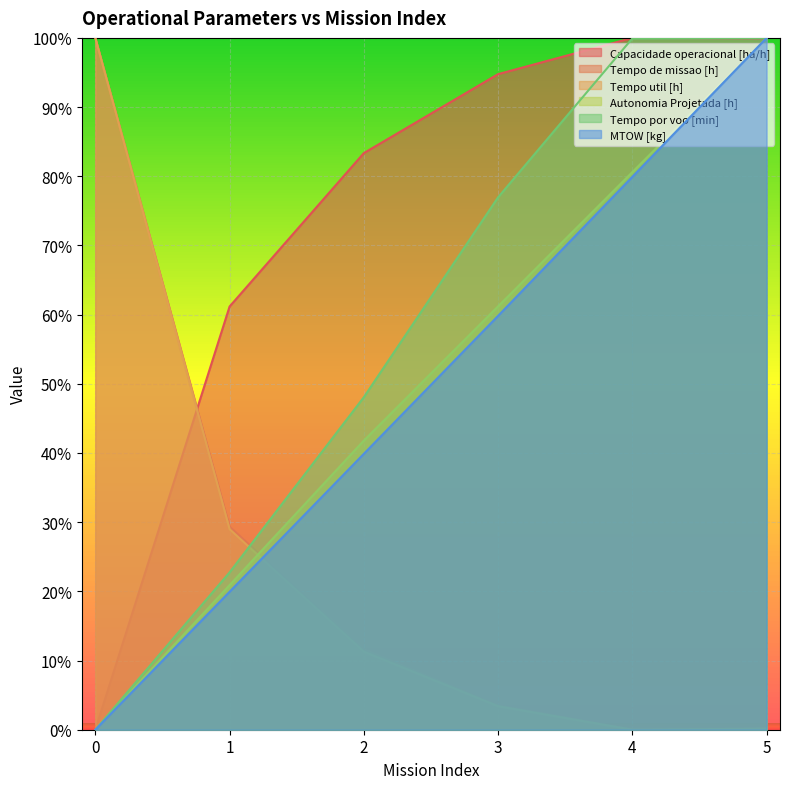

Reading right to left, transcribe all the data shown in this chart.

Capacidade operacional [ha/h]: 99.9	100.0	94.8	83.3	61.2	0.0
Tempo de missao [h]: 0.1	0.0	3.5	11.6	29.3	100.0
Tempo util [h]: 0.2	0.0	3.4	11.3	29.0	100.0
Autonomia Projetada [h]: 100.0	80.6	61.2	41.8	20.9	0.0
Tempo por voo [min]: 100.0	99.9	77.0	48.1	22.7	0.0
MTOW [kg]: 100.0	79.9	59.8	39.9	19.9	0.0